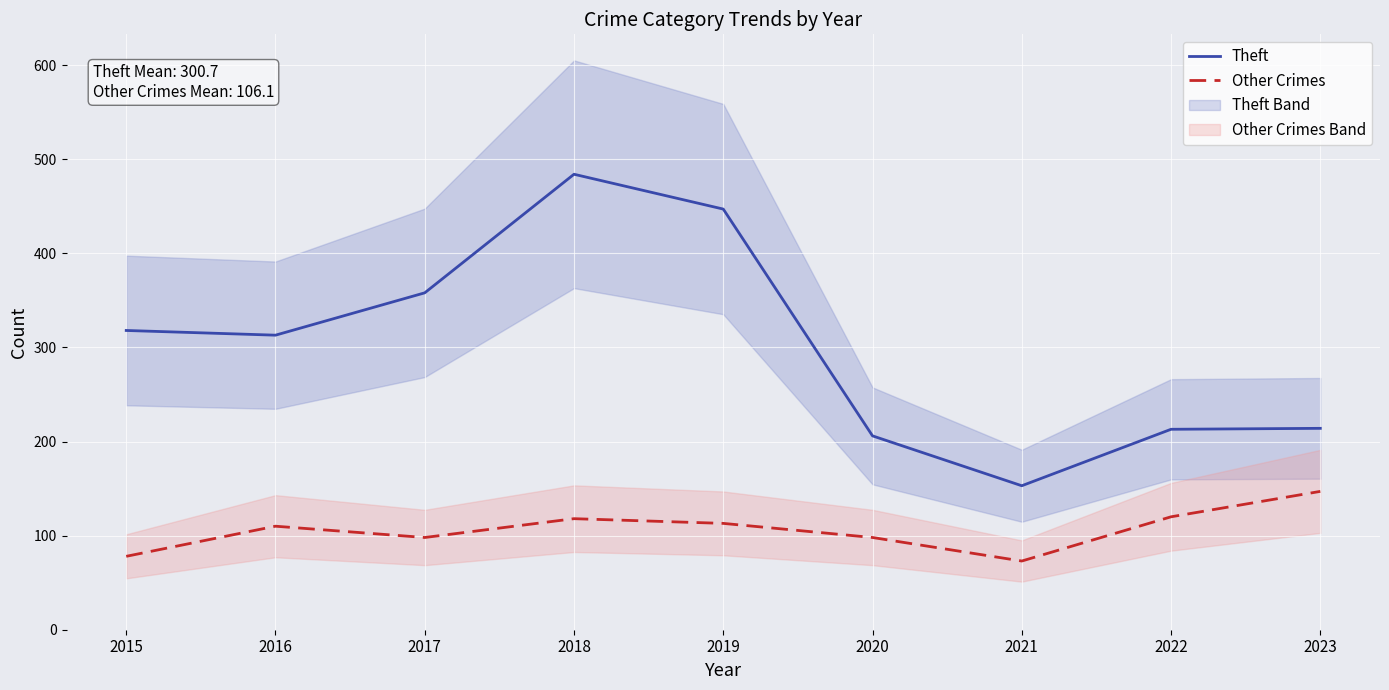

At how many categories does at least one series exceed 148?

9